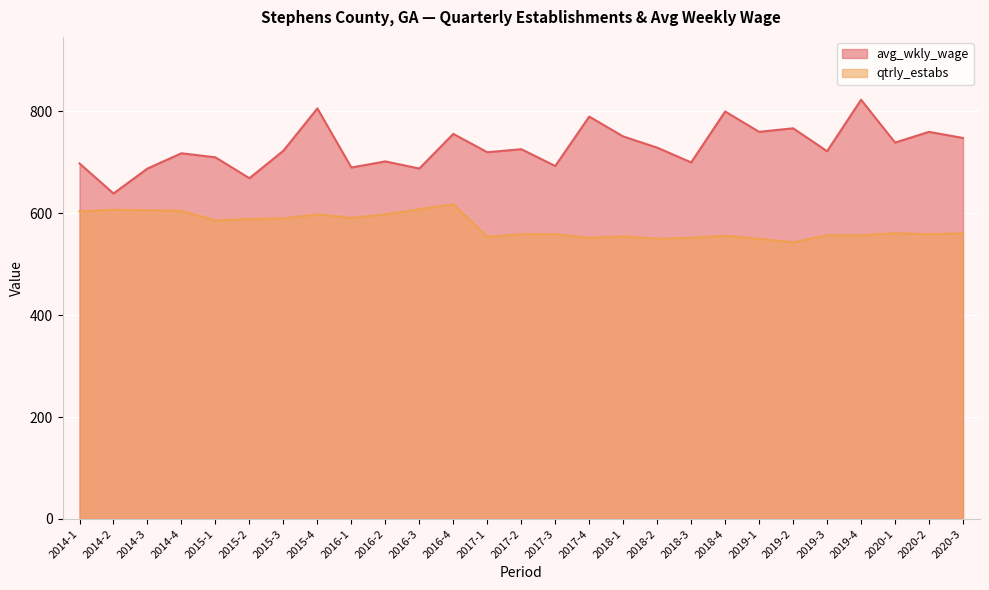

Reading left to right, transcribe all the data shown in this chart.

avg_wkly_wage: 2014-1=698	2014-2=639	2014-3=688	2014-4=718	2015-1=710	2015-2=669	2015-3=723	2015-4=806	2016-1=690	2016-2=702	2016-3=688	2016-4=756	2017-1=720	2017-2=726	2017-3=693	2017-4=790	2018-1=751	2018-2=729	2018-3=700	2018-4=800	2019-1=760	2019-2=767	2019-3=722	2019-4=823	2020-1=739	2020-2=760	2020-3=748
qtrly_estabs: 2014-1=604	2014-2=607	2014-3=606	2014-4=605	2015-1=586	2015-2=589	2015-3=590	2015-4=598	2016-1=591	2016-2=598	2016-3=608	2016-4=618	2017-1=554	2017-2=559	2017-3=559	2017-4=552	2018-1=555	2018-2=550	2018-3=552	2018-4=556	2019-1=550	2019-2=543	2019-3=557	2019-4=557	2020-1=561	2020-2=559	2020-3=561